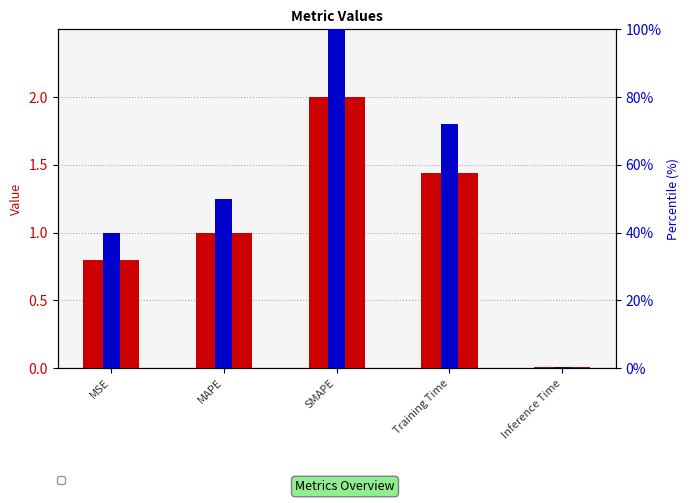

What is the value of the percentile rank bar at the 5th from the left?

0.4